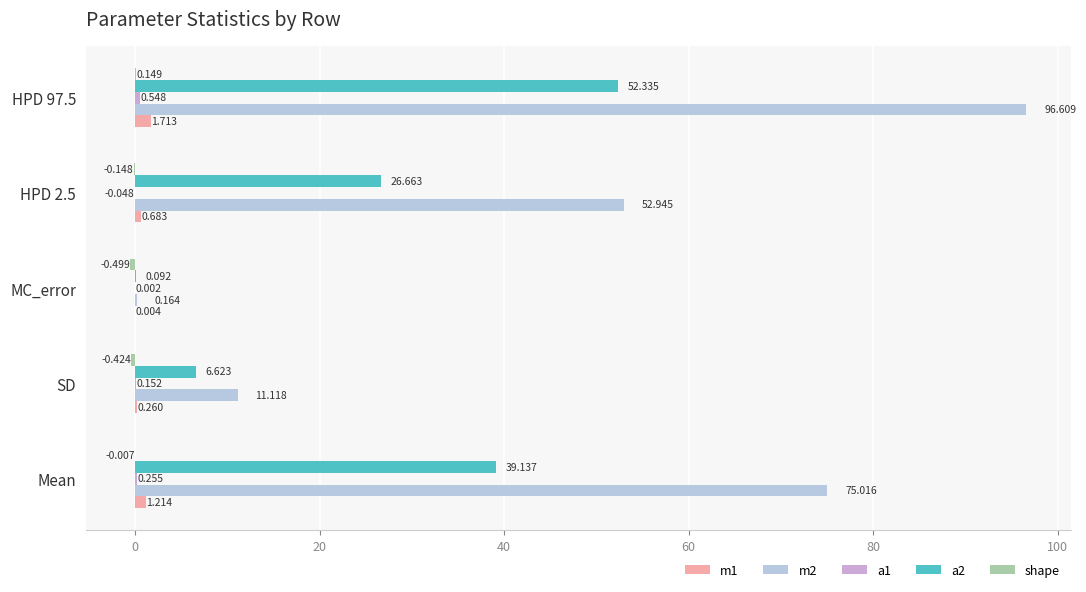

Where is m1 nearest to the value 0?

MC_error